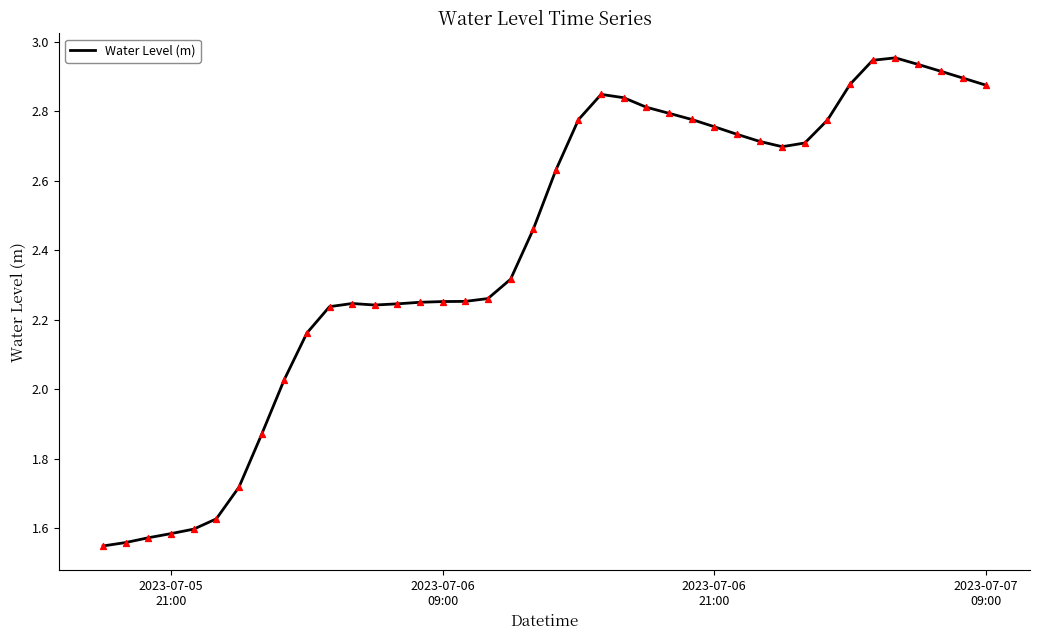

What is the difference between the maximum and minimum values?

1.4